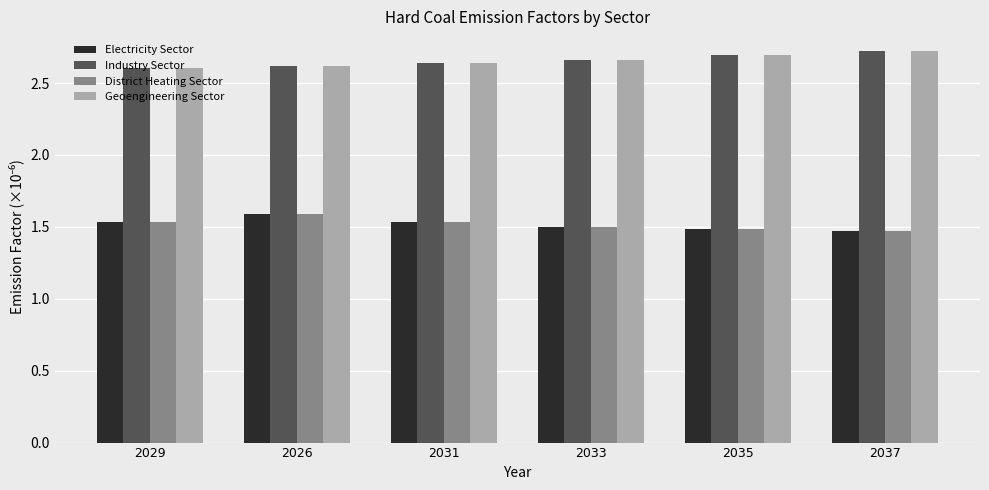

What is the total value across all series at 2029?

8.3